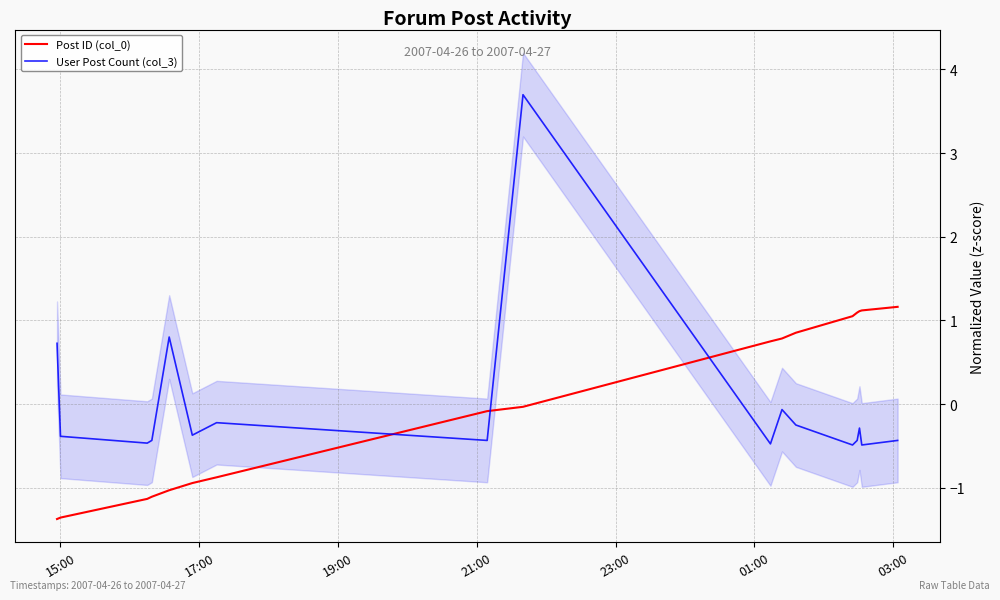

Rank the series by their average value, from highest to lowest.

User Post Count (col_3), Post ID (col_0)